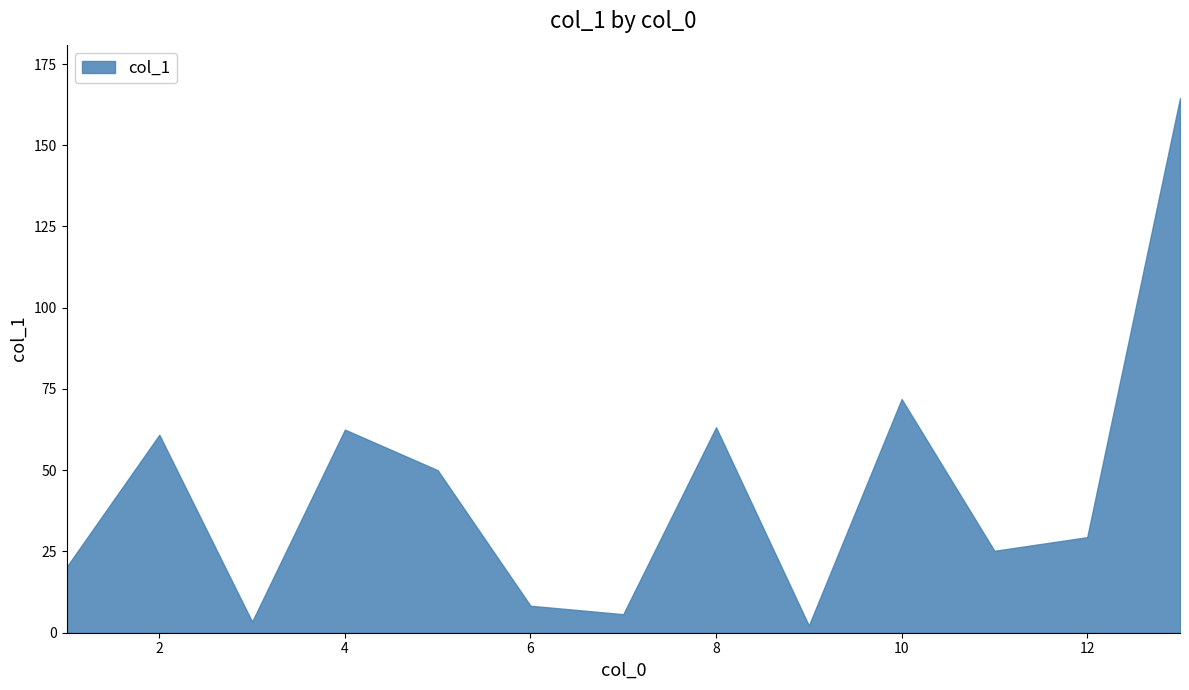

The value at 3 is 0.8. True or false?

False